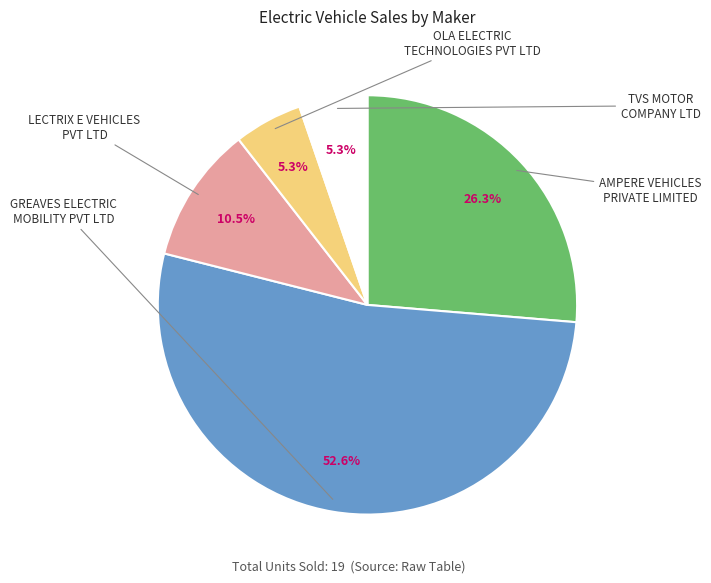

Is there any slice that represents more than half of the pie?

Yes